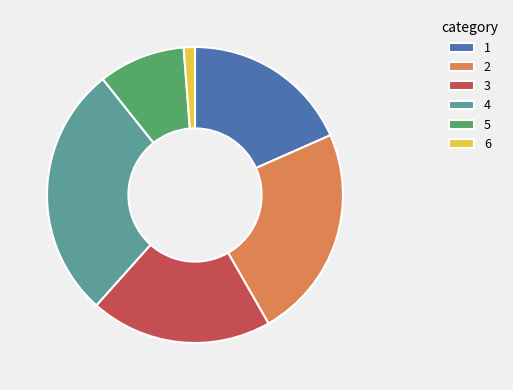

Is there any slice that represents more than half of the pie?

No